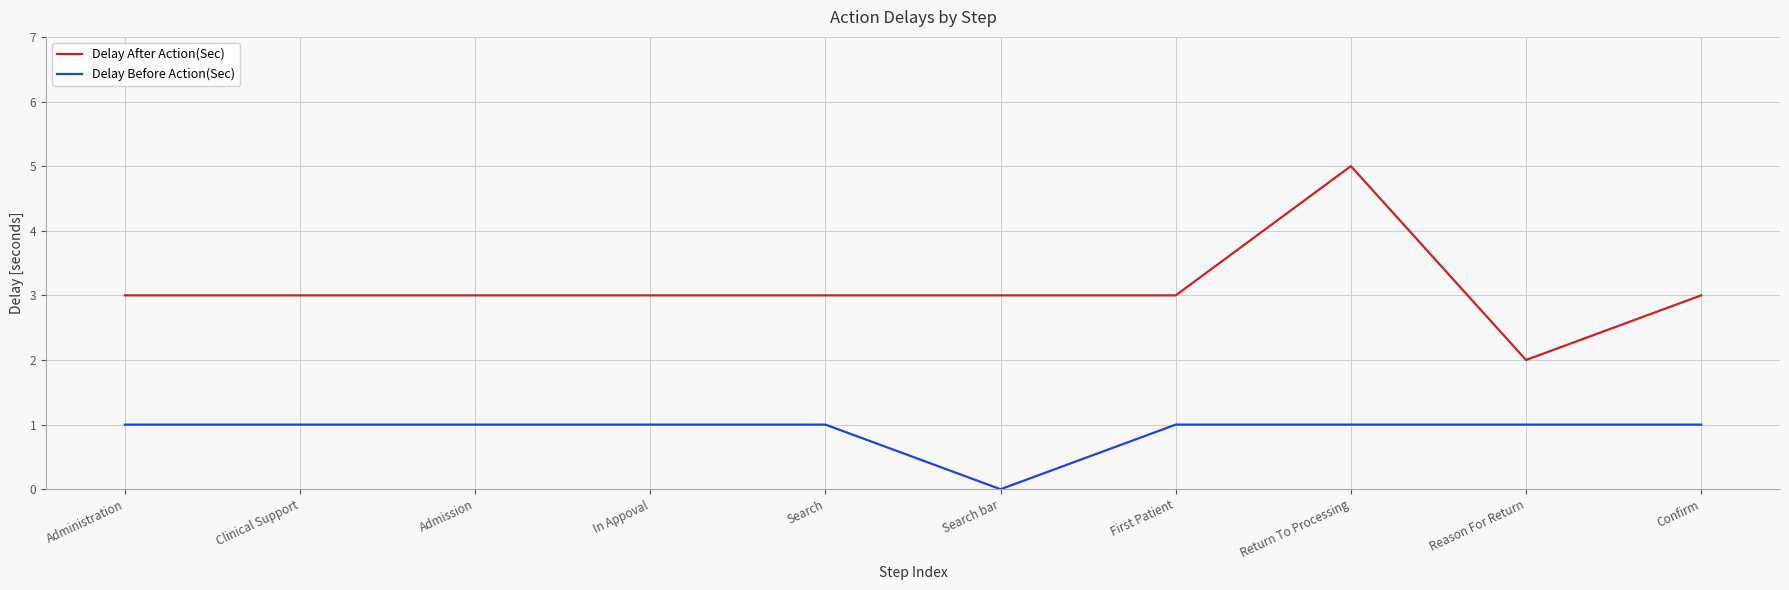

Read the Delay After Action(Sec) value at Search.

3